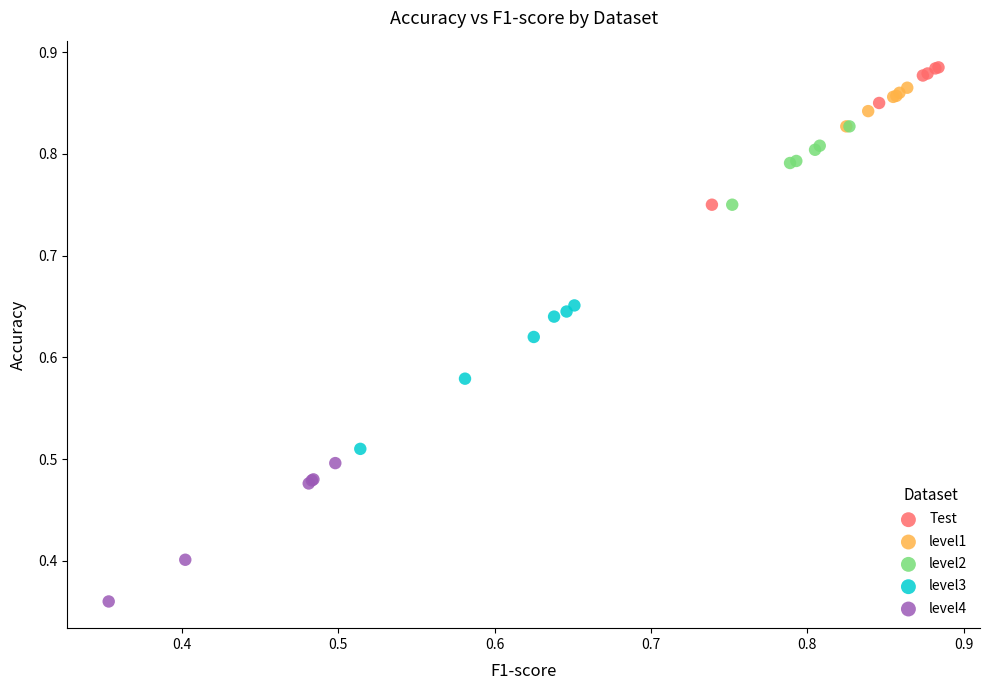

Which series reaches the minimum Y coordinate?

level4